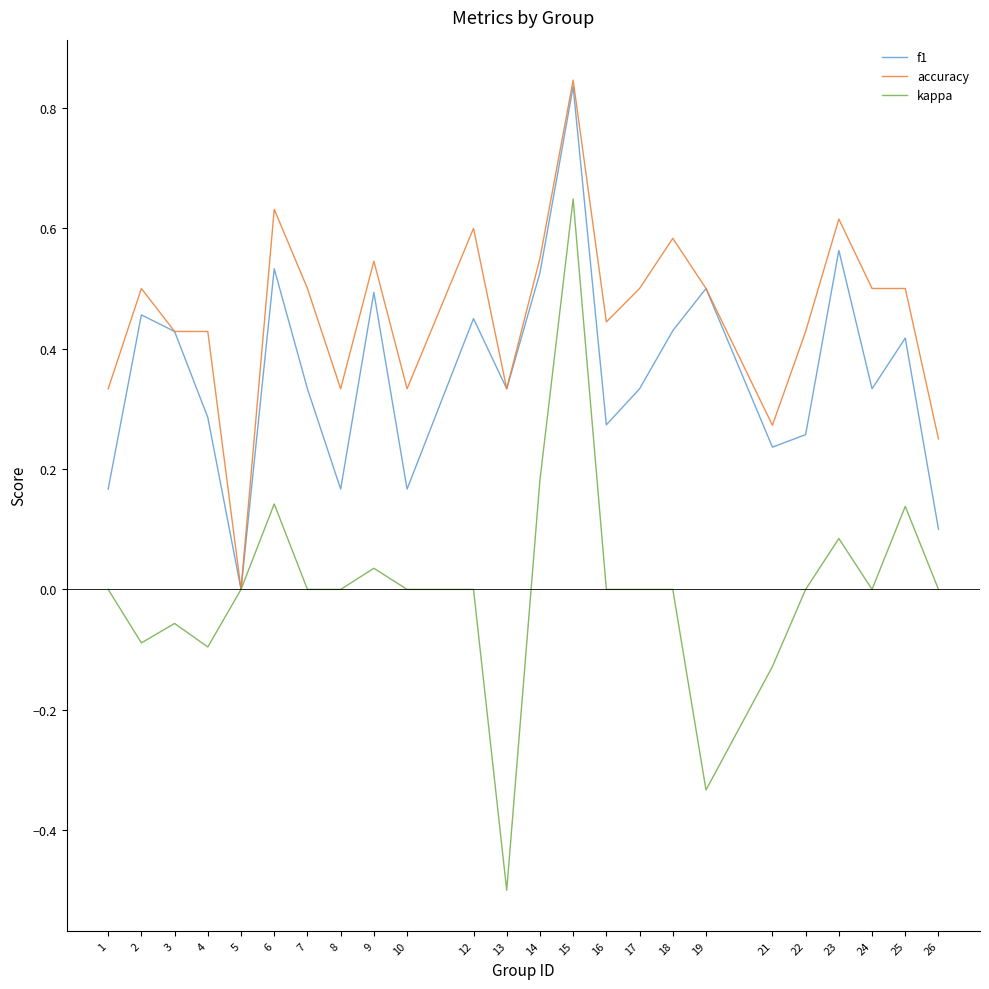

Which series has the largest total across all categories?

accuracy